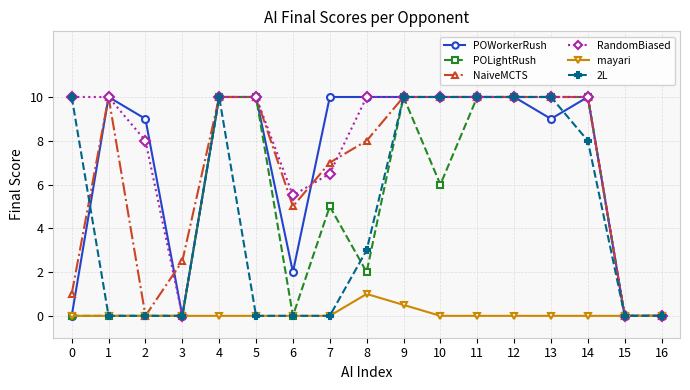

The NaiveMCTS series shows 16.5 at 13. True or false?

False